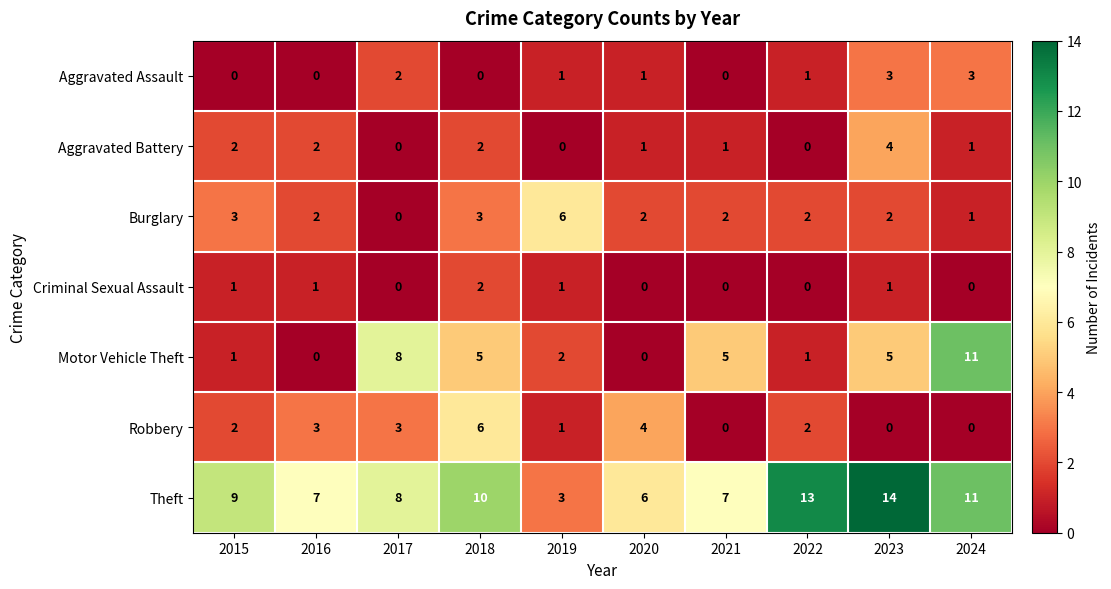

Which series has the widest spread of values?

Motor Vehicle Theft